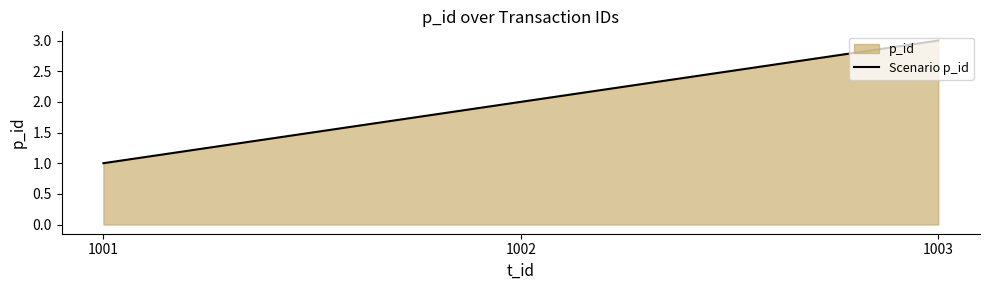

Is it true that the value at 1002 is 3?

False